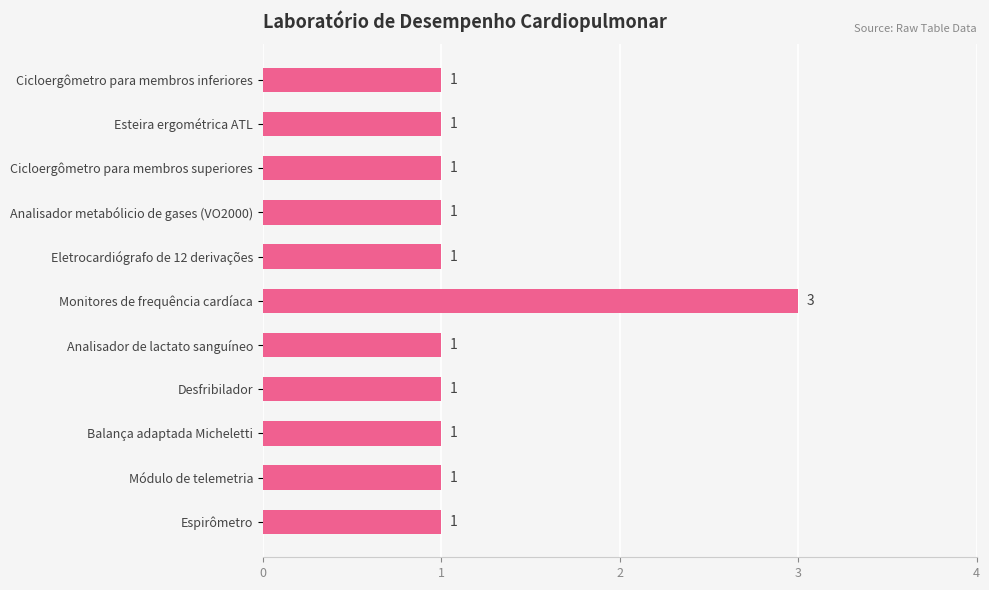

What is the average value?

1